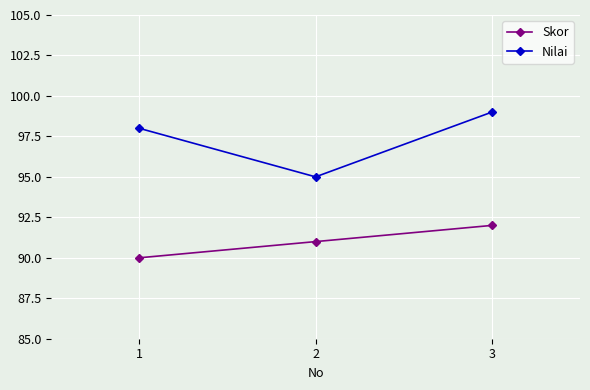

Count the Skor values in the range 90 to 92.

3